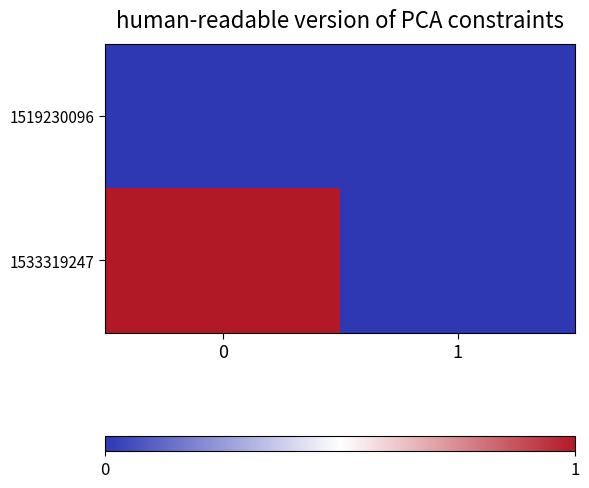

Reading left to right, what are all the values shown in this chart?

1519230096: 0=0	1=0
1533319247: 0=1	1=0